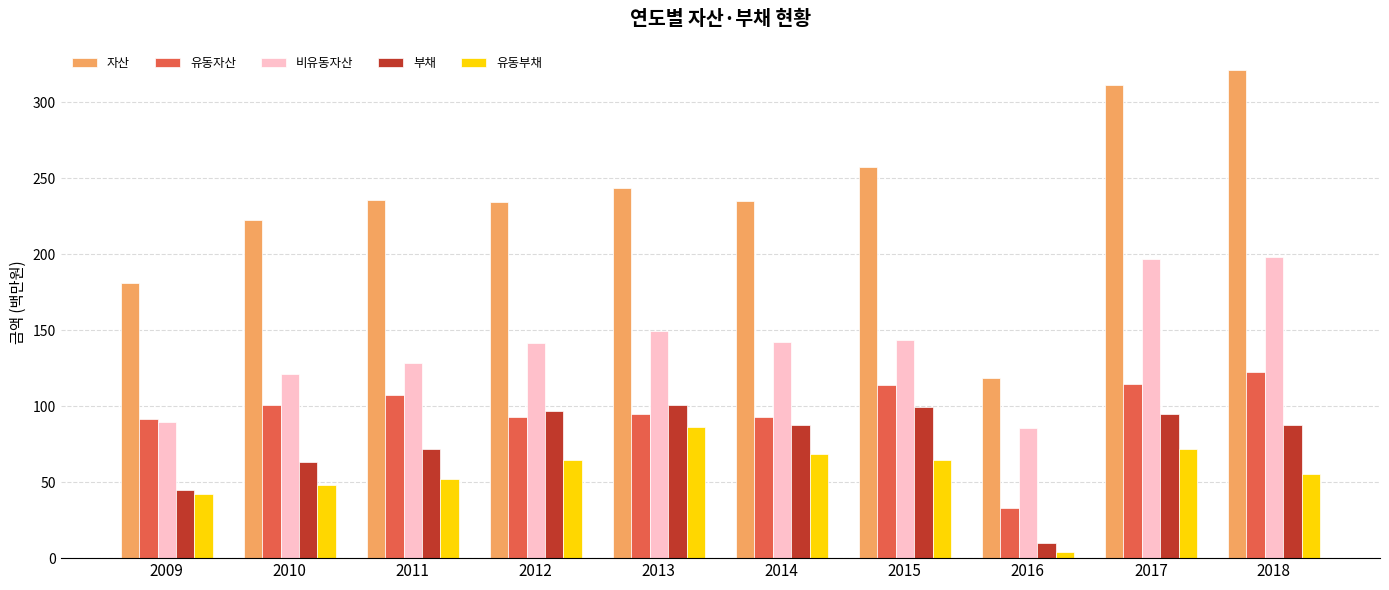

How many bars are there in each group?

5